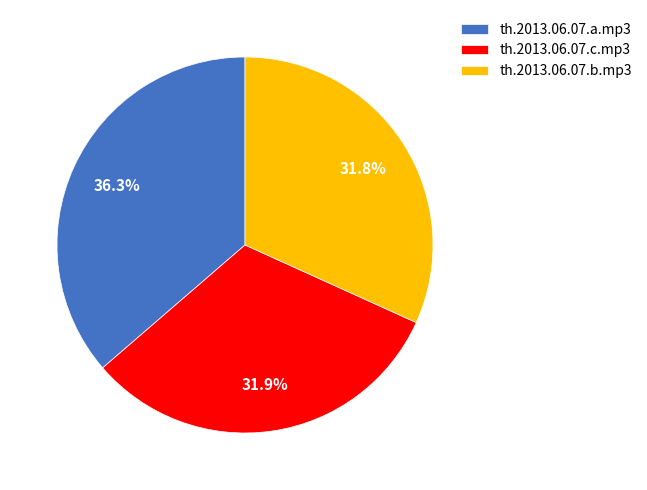

What is the largest slice in the pie chart?

th.2013.06.07.a.mp3